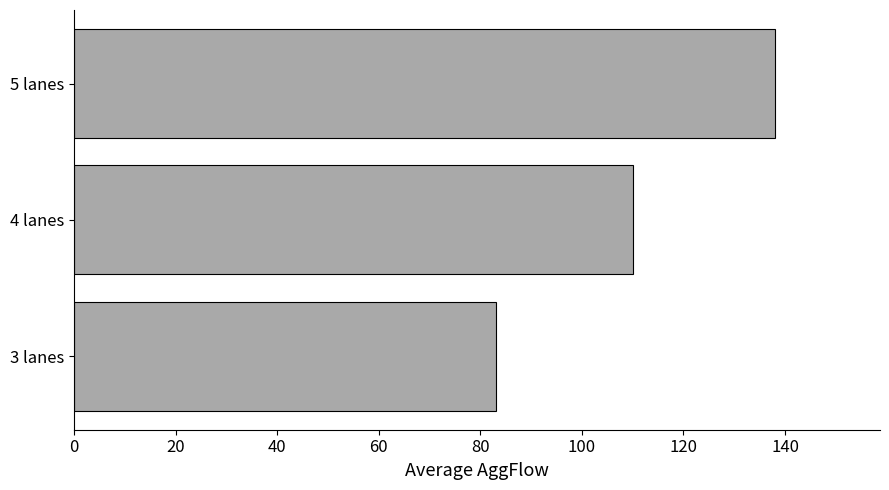

Between 4 lanes and 5 lanes, which is larger?

5 lanes